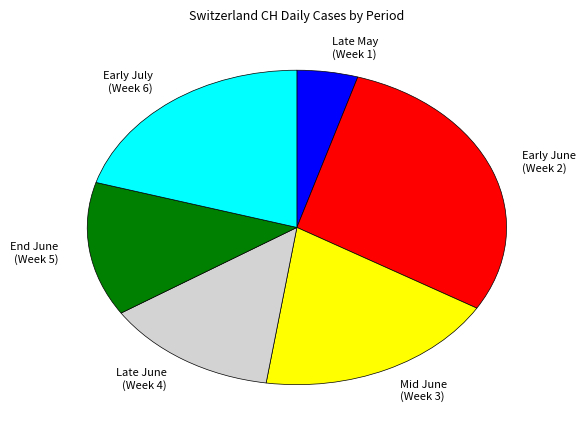

Is there any slice that represents more than half of the pie?

No